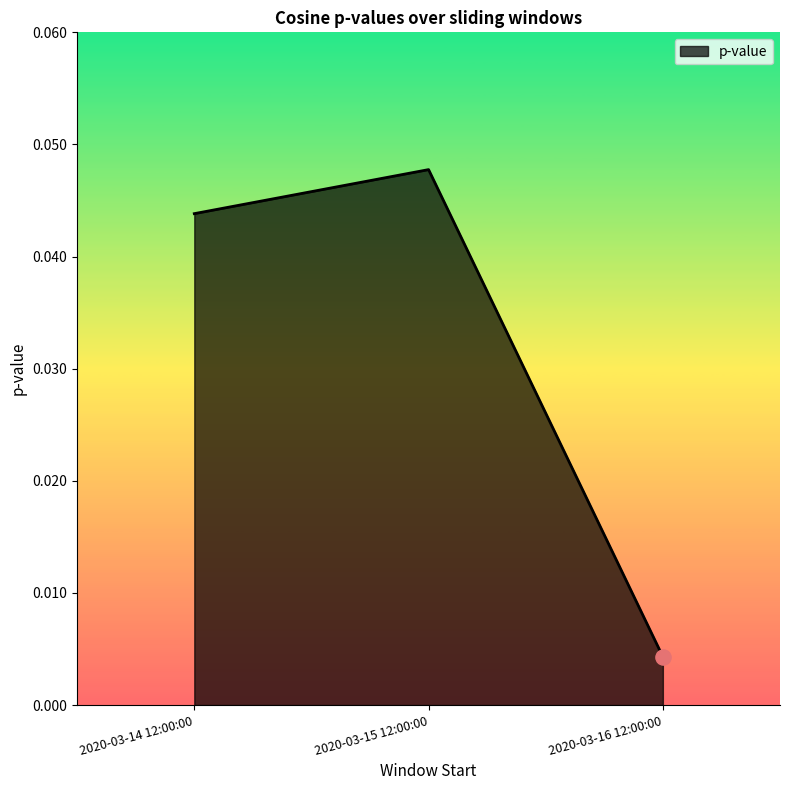

Which has a higher value, 2020-03-16 12:00:00 or 2020-03-14 12:00:00?

2020-03-14 12:00:00